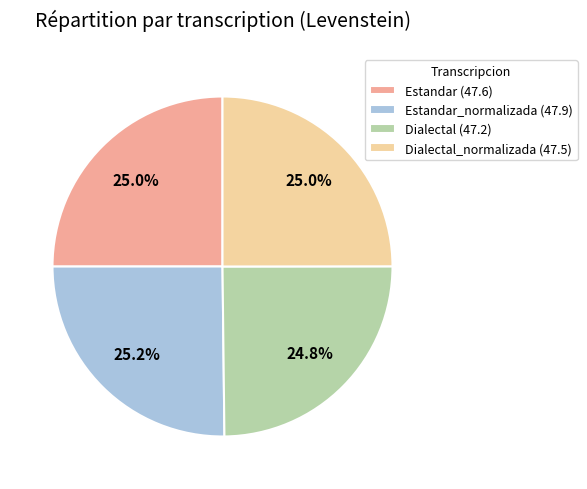

What portion of the pie excludes Dialectal_normalizada (47.5)?

75.0%